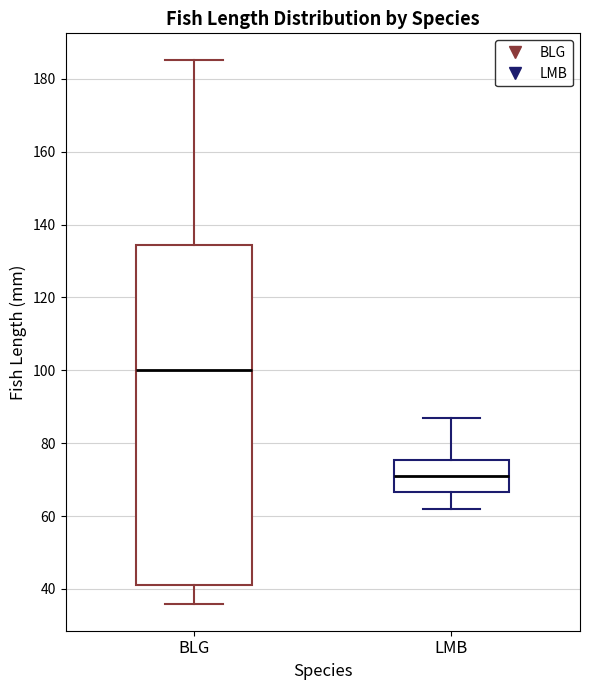

Reading left to right, read every box against the y-axis: the position of its median line, the range the box covers, and the ends of its whiskers. The values are not printed on the chart, so give them approximately, as read against the axis.

BLG: median 100, box 42 to 134, whiskers 36 to 186
LMB: median 72, box 66 to 76, whiskers 62 to 88